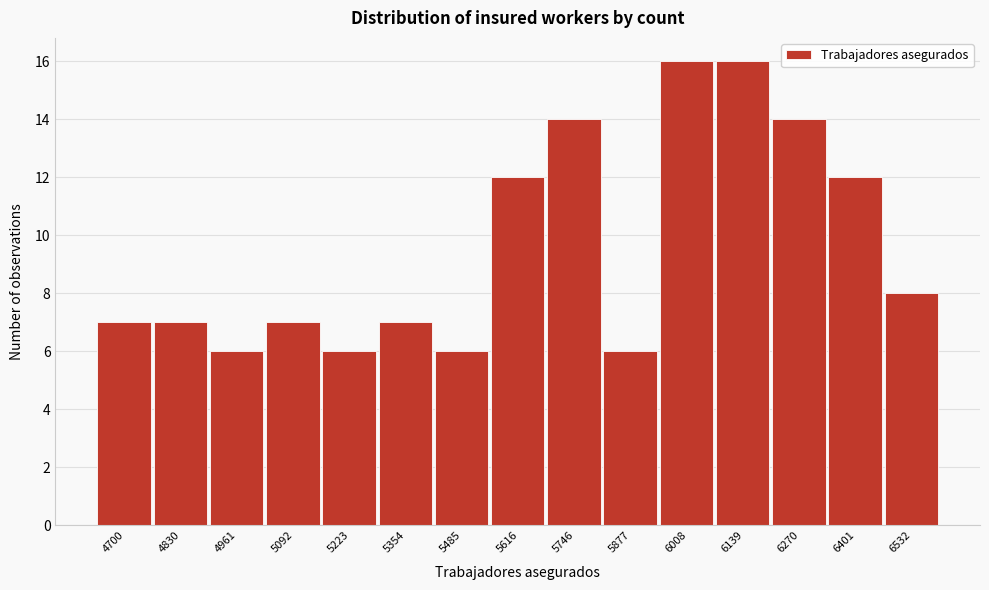

Reading left to right, what are all the values shown in this chart?

7	7	6	7	6	7	6	12	14	6	16	16	14	12	8